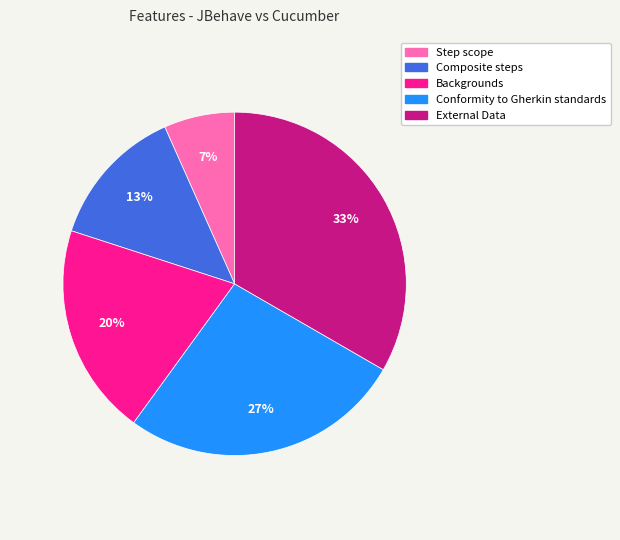

How many segments does this pie chart have?

5